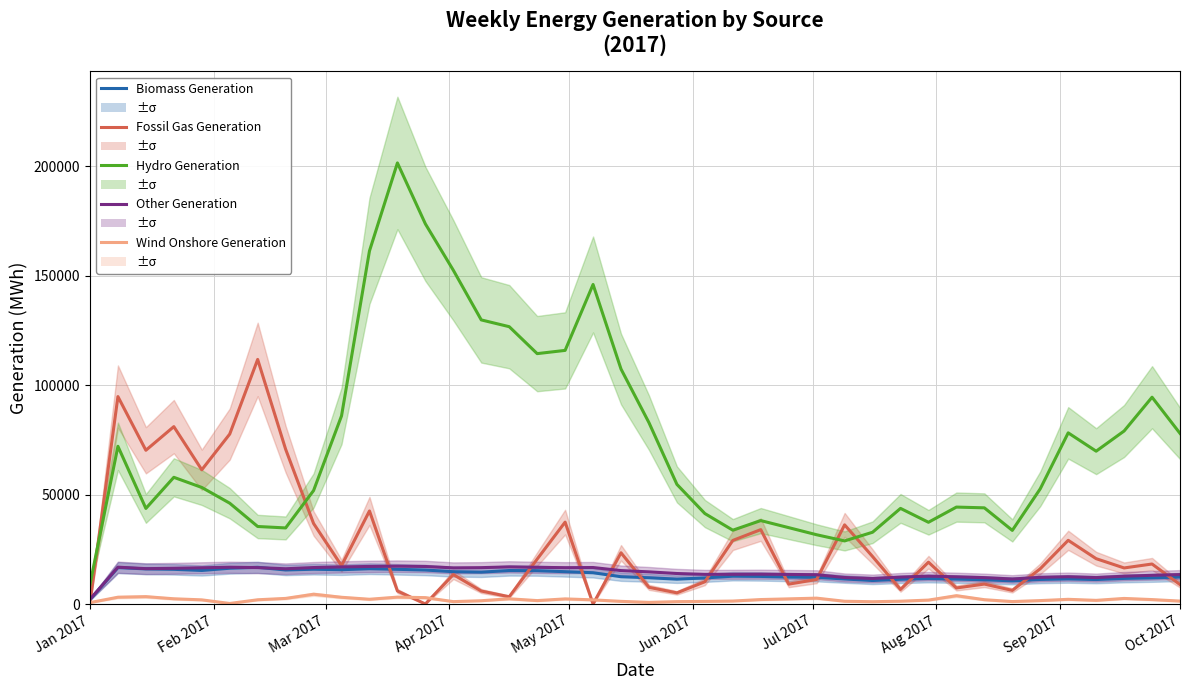

Does the chart have visible grid lines?

Yes